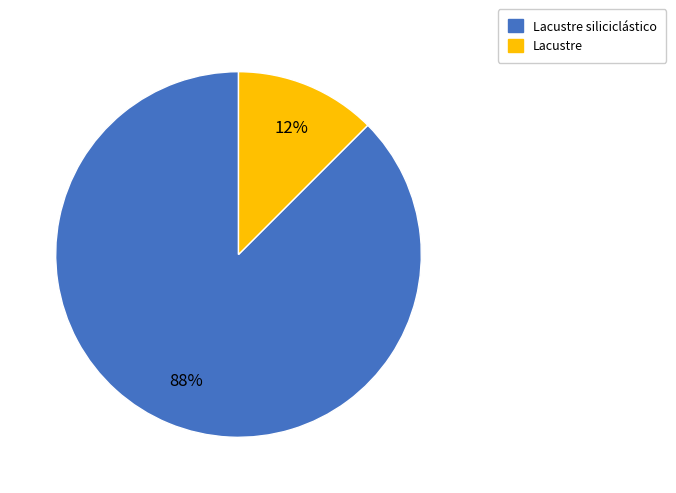

Which category has the biggest portion of the pie?

Lacustre siliciclástico